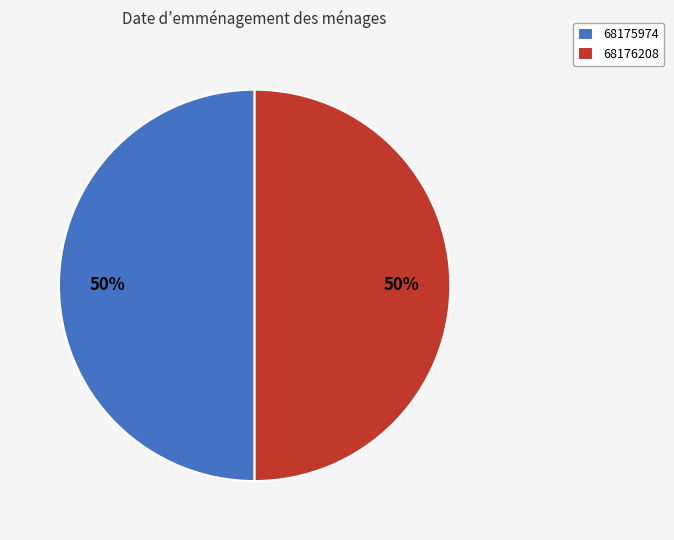

Do 68176208 and 68175974 together represent more than half of the pie?

Yes